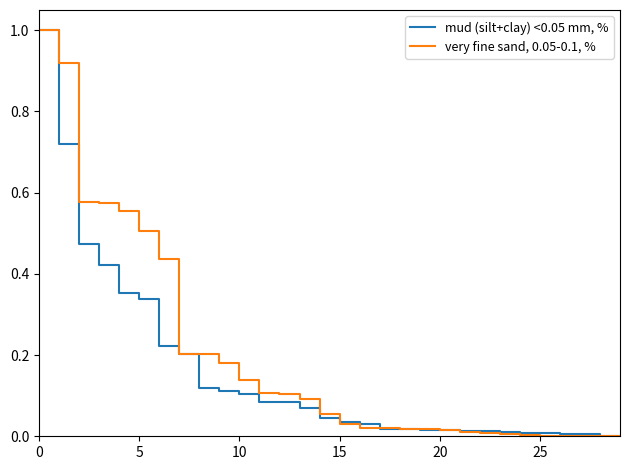

What is the maximum value for mud (silt+clay) <0.05 mm, %?

1.0